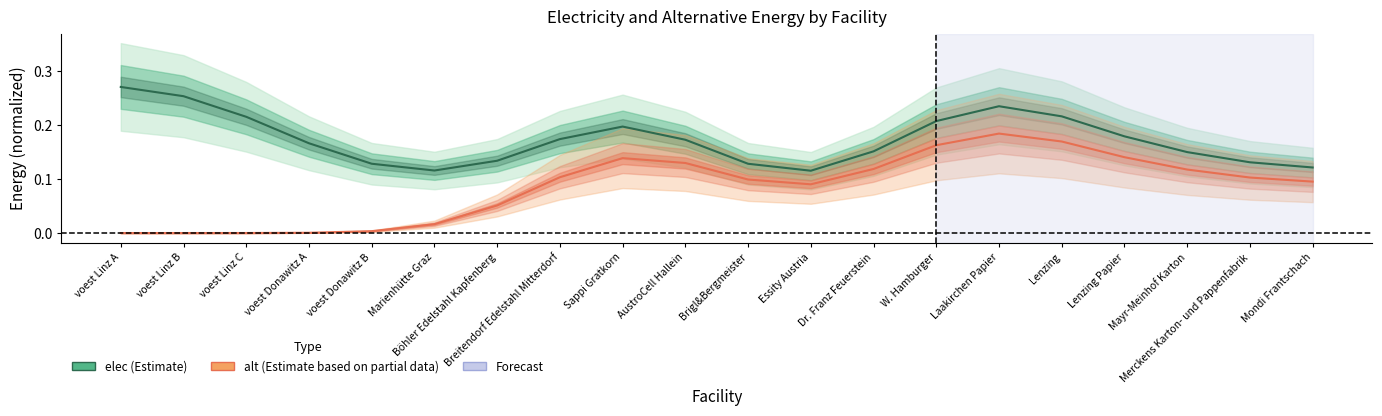

What is the label of the 10th point from the left?

AustroCell Hallein